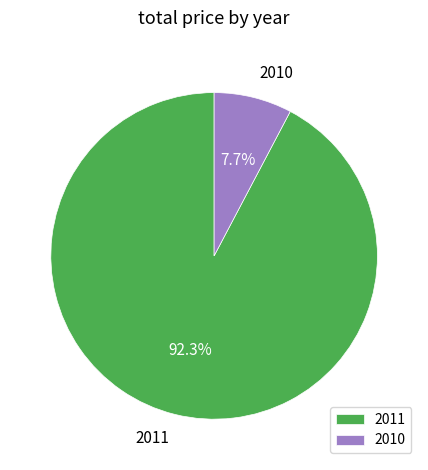

To the nearest percent, what is the average slice percentage?

50%